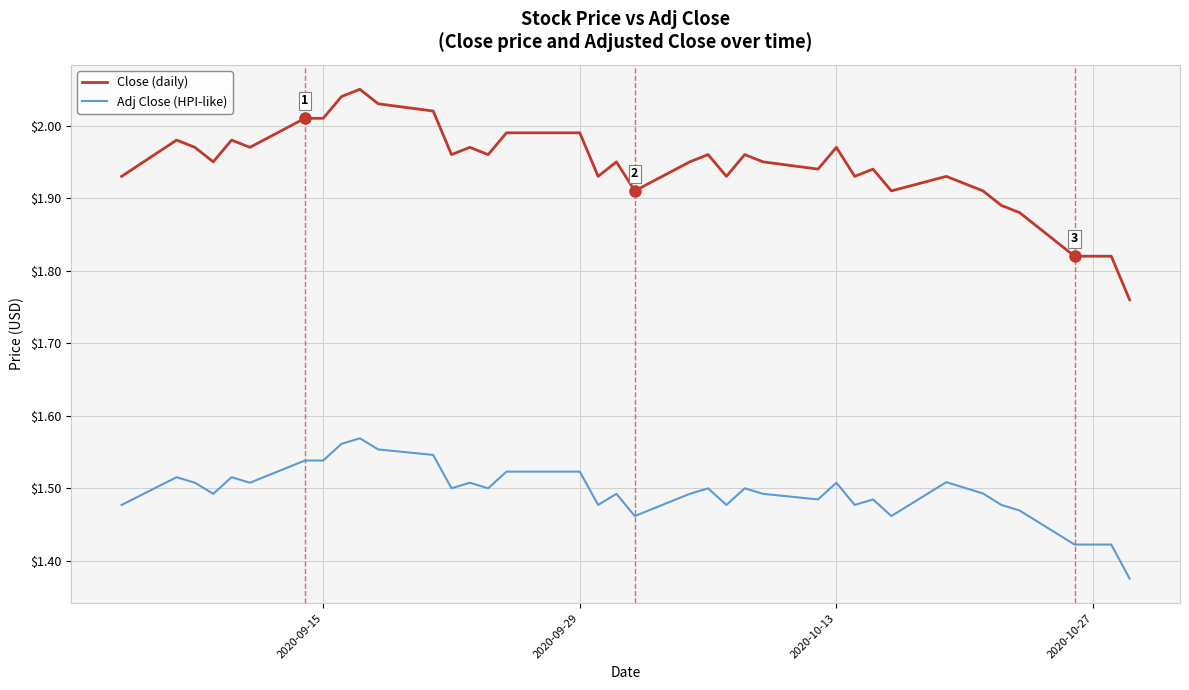

Which series has the largest range (max minus min)?

Close (daily)